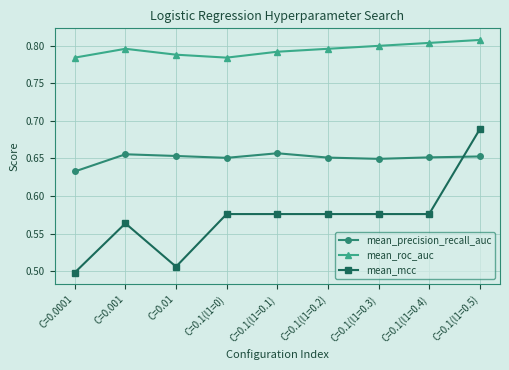

How many categories are shown in the chart?

9